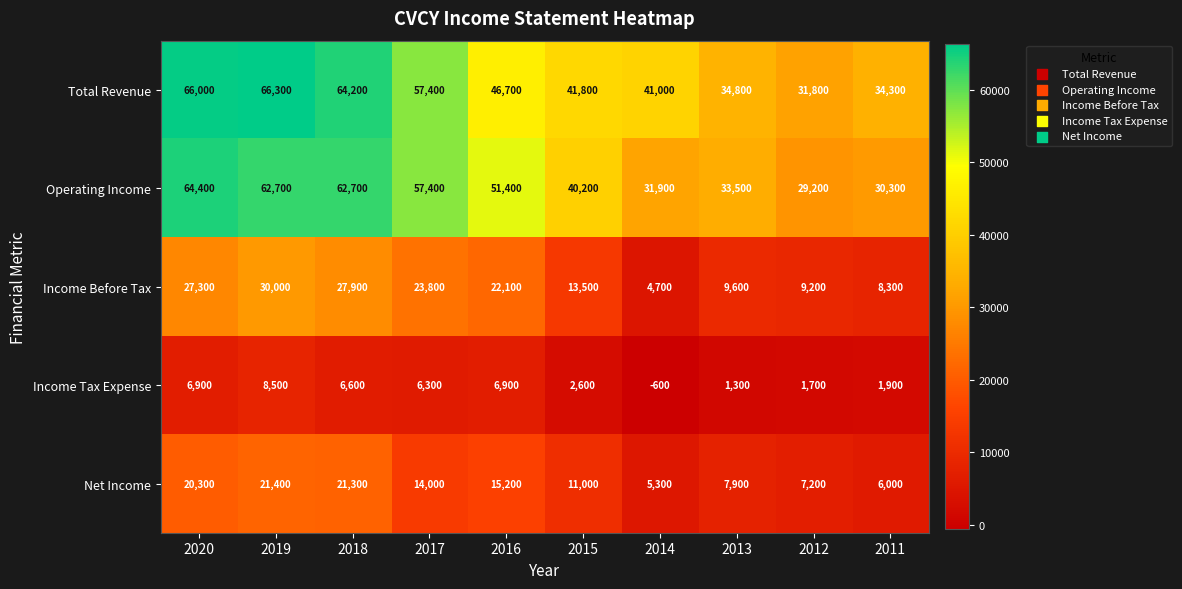

What is the maximum value shown in the chart?

66300